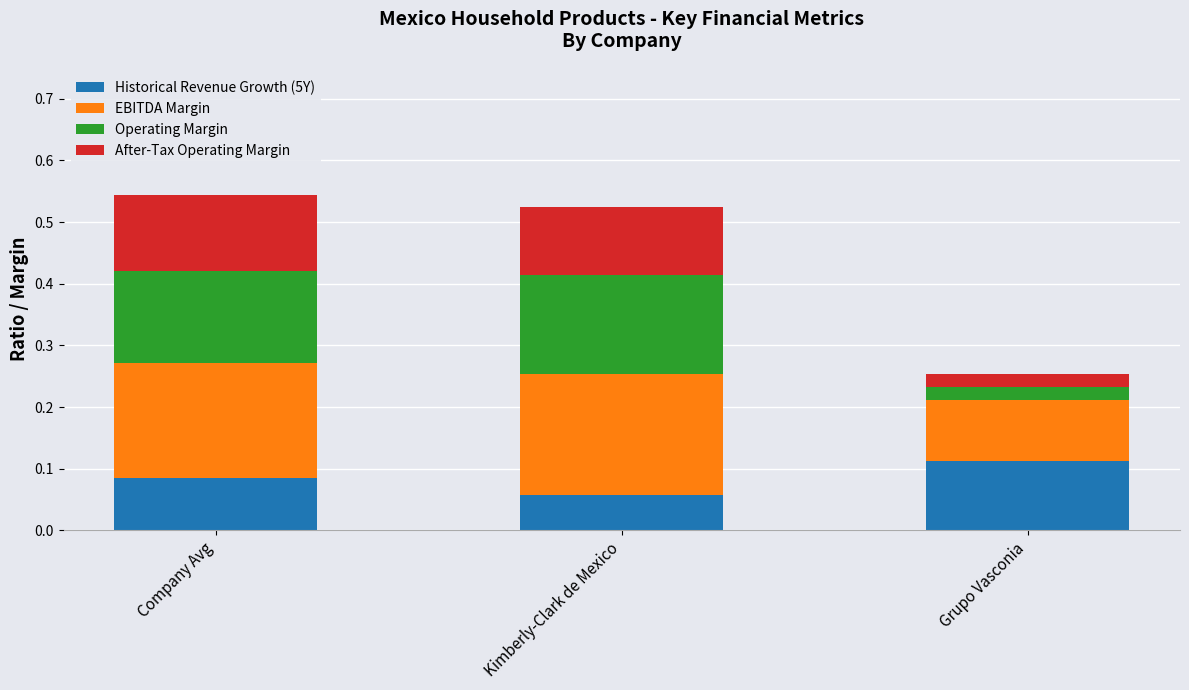

At which label does Historical Revenue Growth (5Y) reach its peak?

Grupo Vasconia